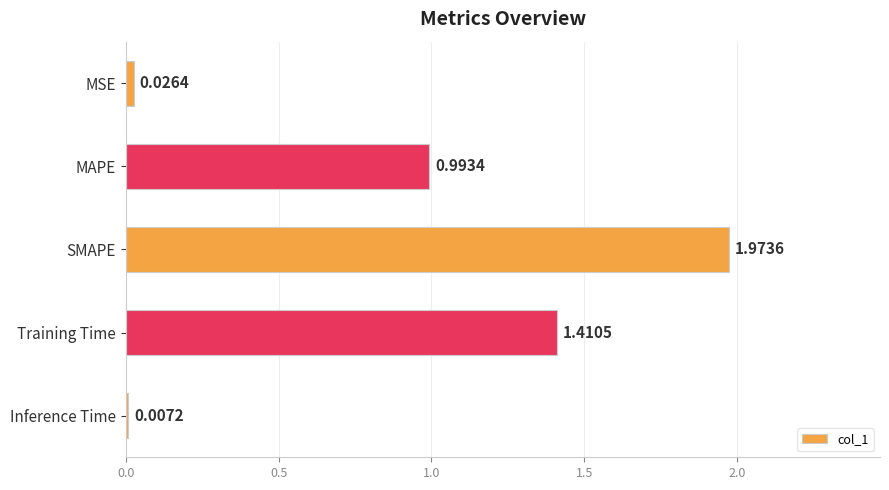

At which label is the value closest to 0?

Inference Time